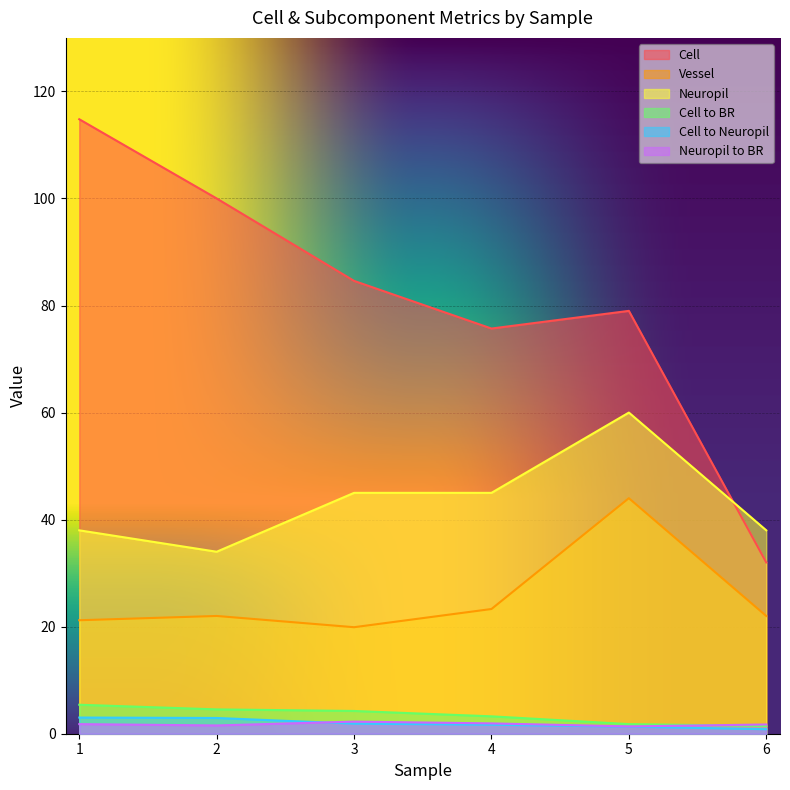

True or false: Cell and Vessel intersect in this chart.

False